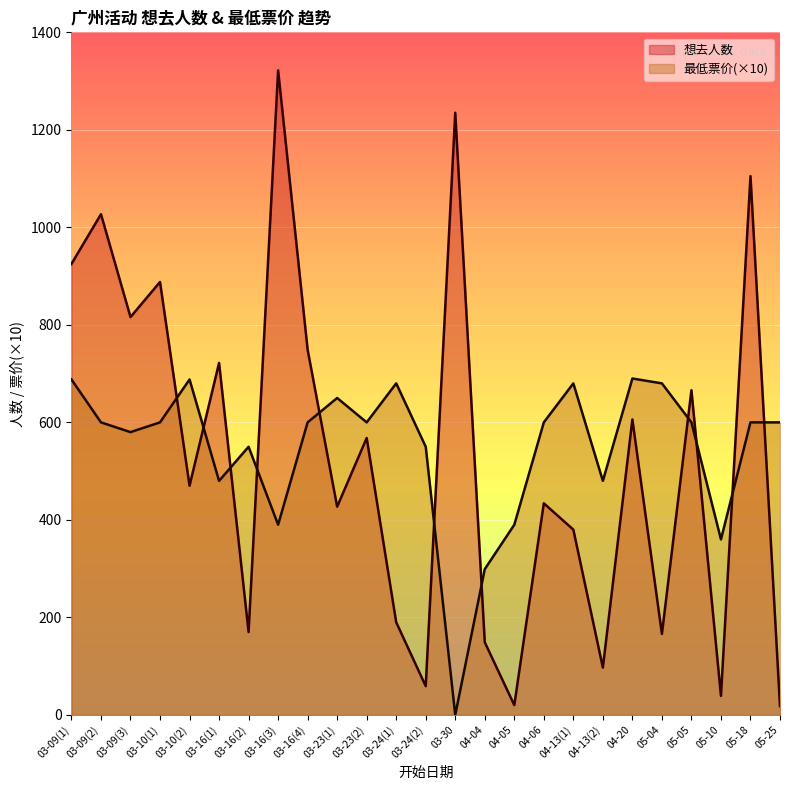

At which label is 最低票价 closest to 345?

05-10